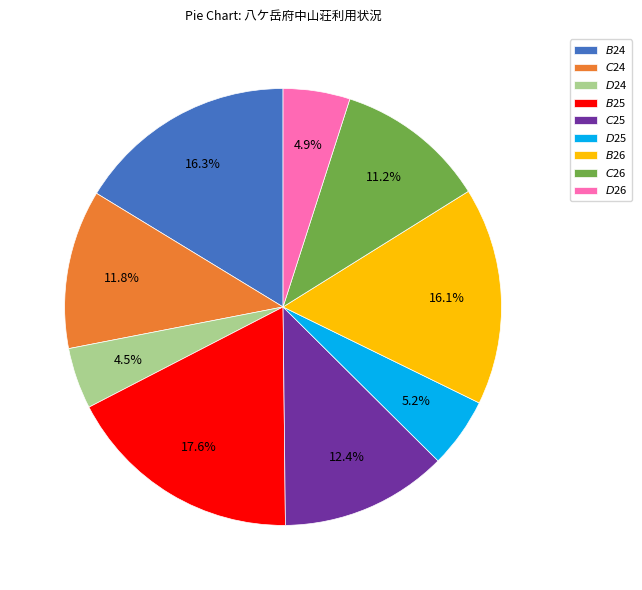

Is there any slice that represents more than half of the pie?

No